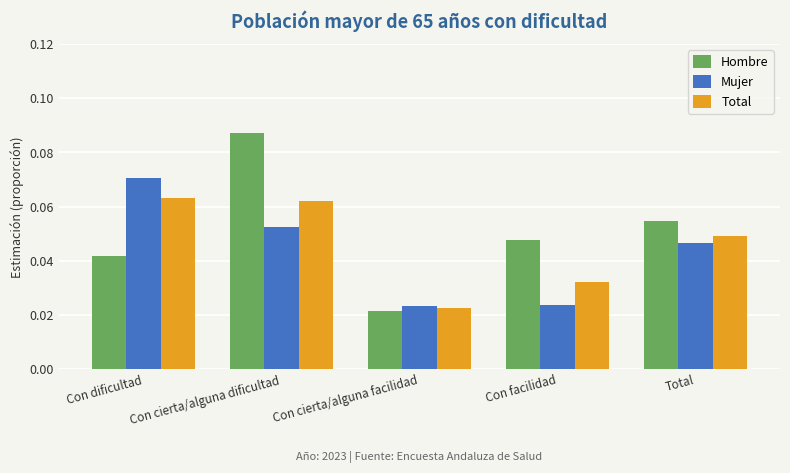

What is the sum of all Mujer values?

0.2